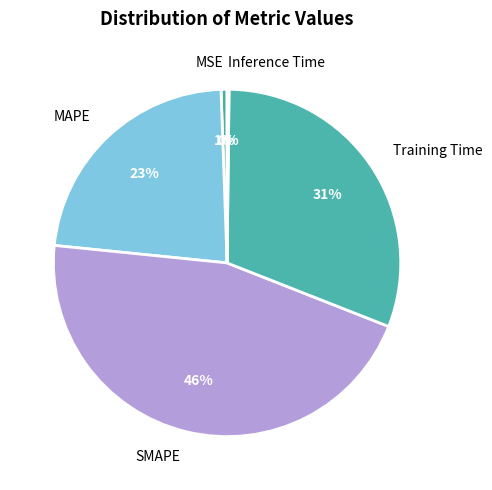

Approximately how many times larger is the value at MAPE compared to SMAPE?

0.5